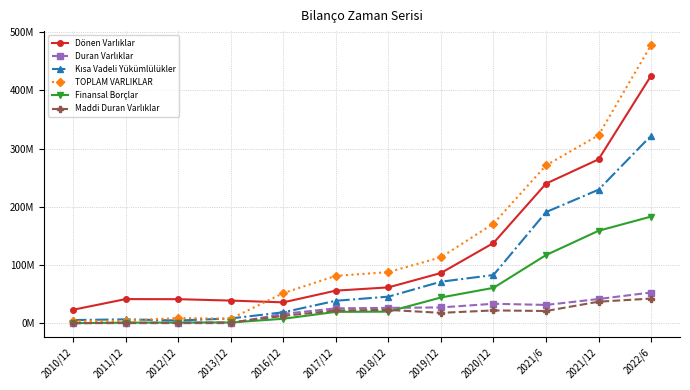

Is this an area chart (filled region under the line)?

No